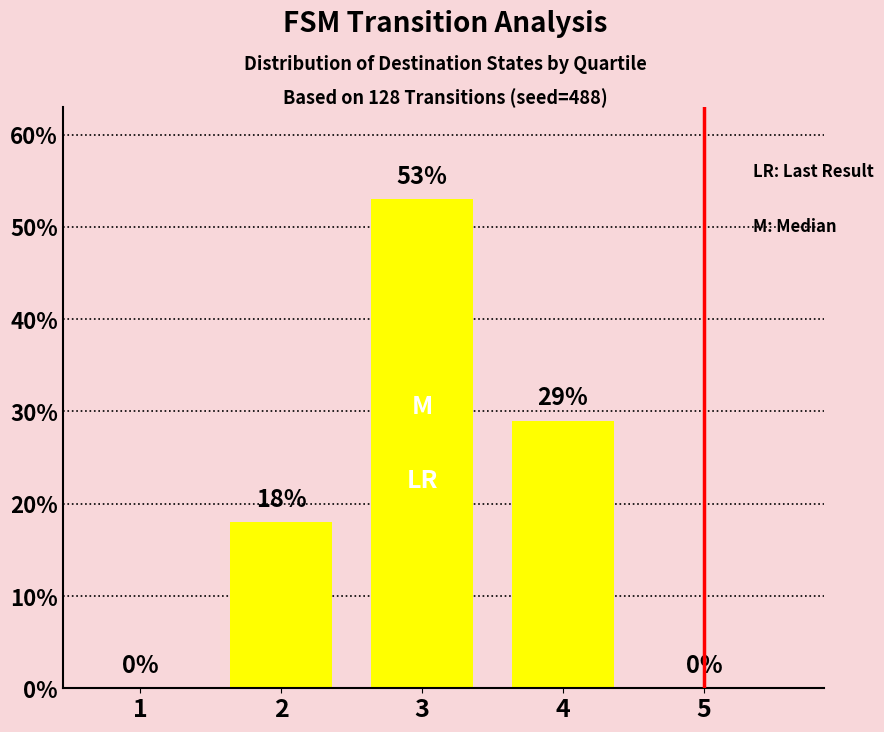

What is the average value?

20